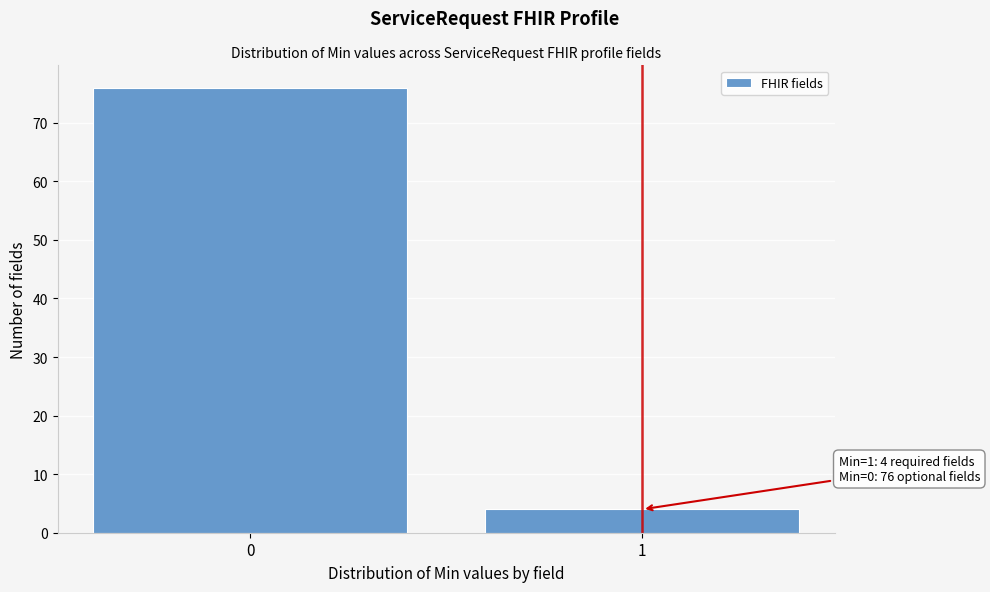

Reading left to right, extract all data points from this chart.

76	4